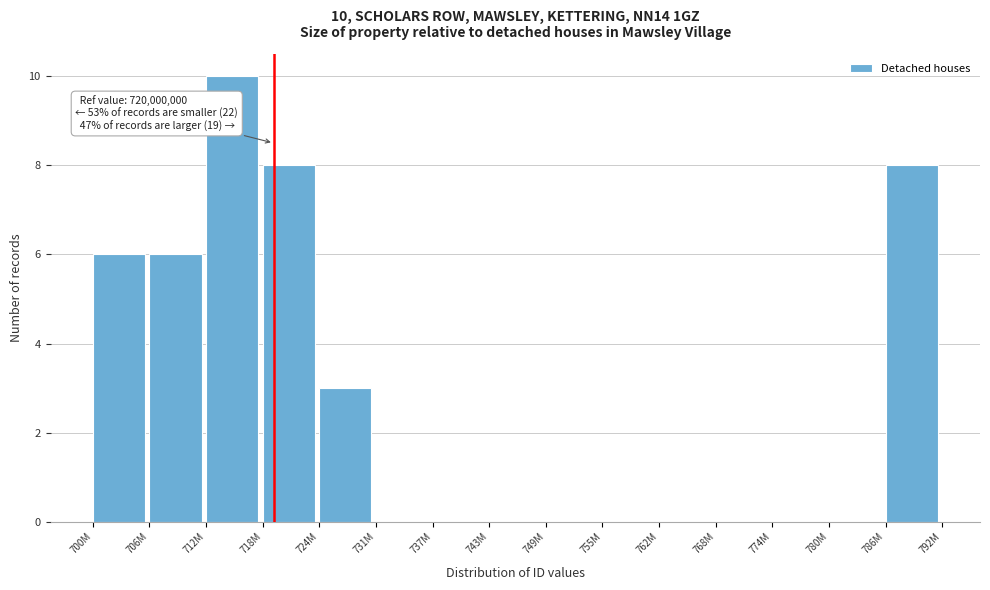

Reading left to right, list all the values displayed in this chart.

700M=6	706M=6	712M=10	718M=8	724M=3	731M=0	737M=0	743M=0	749M=0	755M=0	762M=0	768M=0	774M=0	780M=0	786M=8